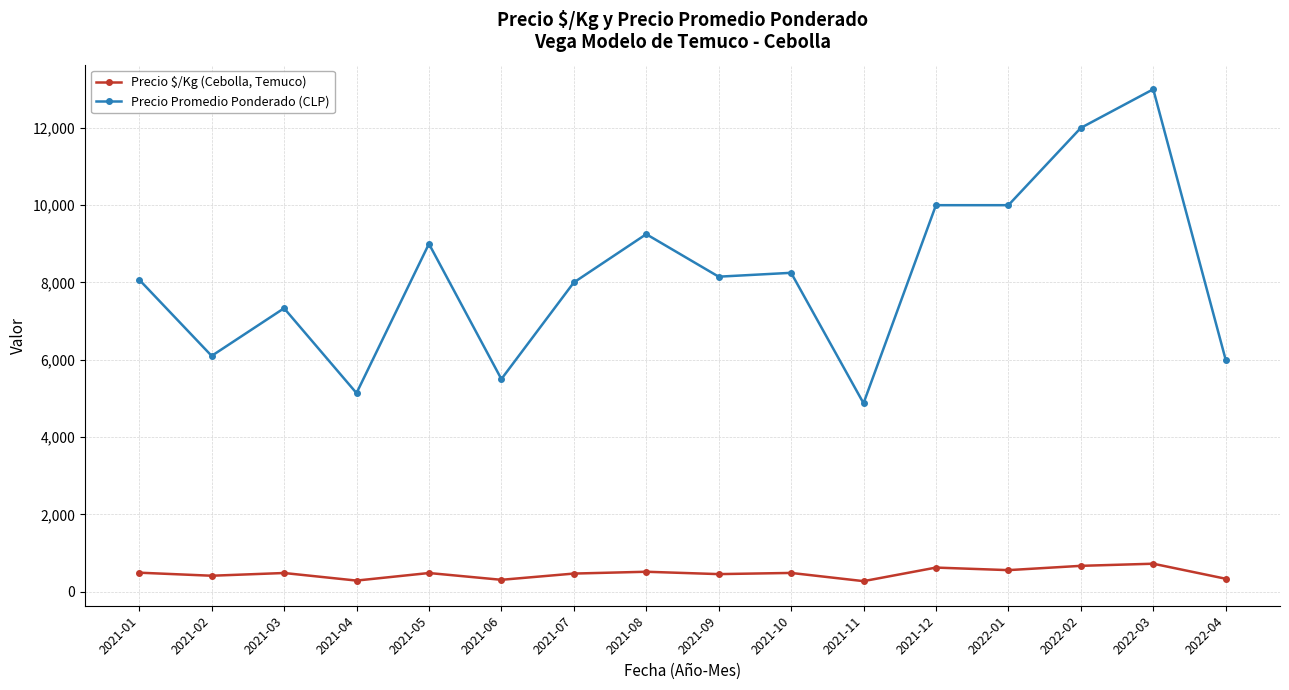

What is the difference between the Precio Promedio Ponderado (CLP) values at 2021-08 and 2022-03?

3750.0